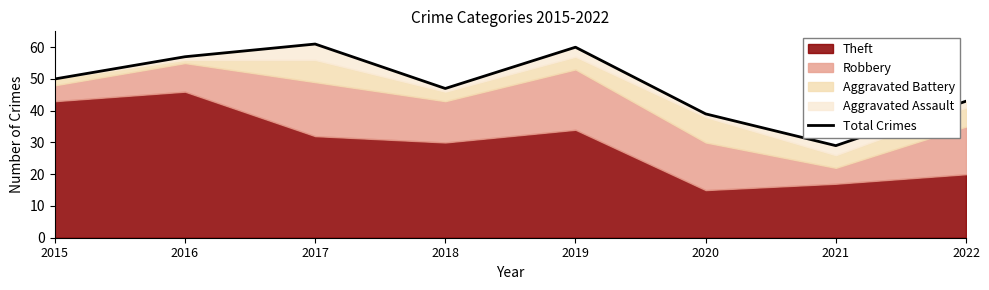

Does the chart display data point markers on the line(s)?

No